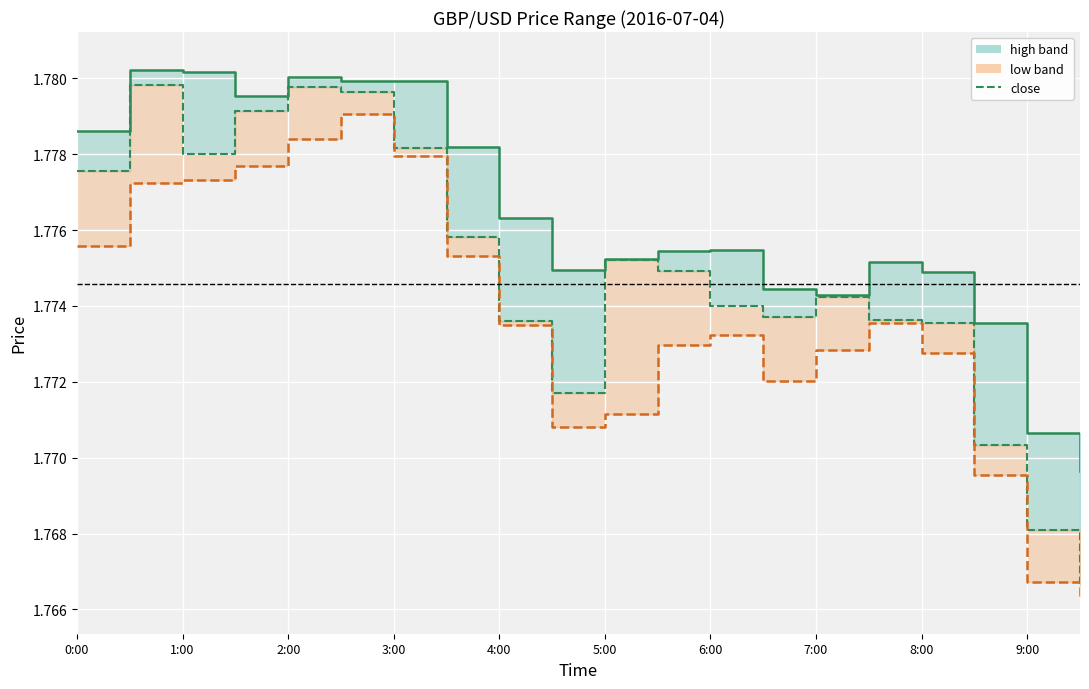

What is the label of the 10th point from the left?

9:00